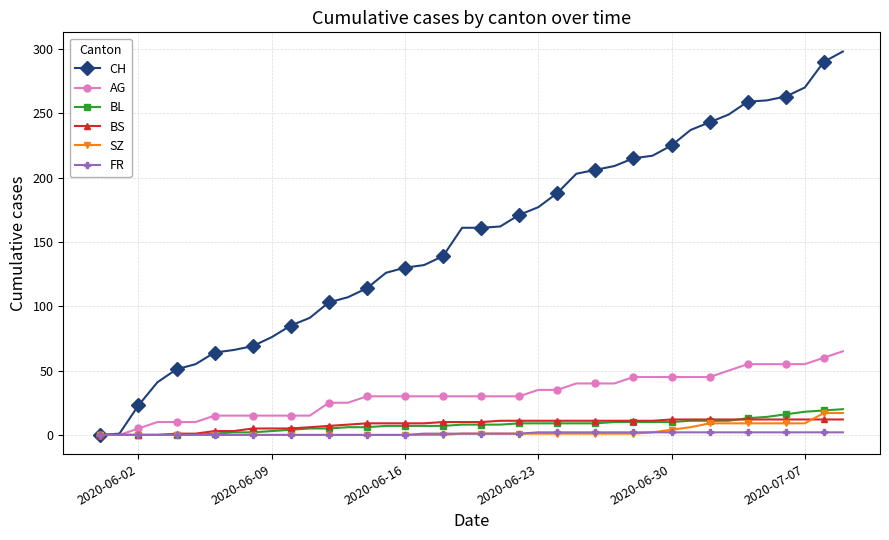

Which series has the largest total across all categories?

CH